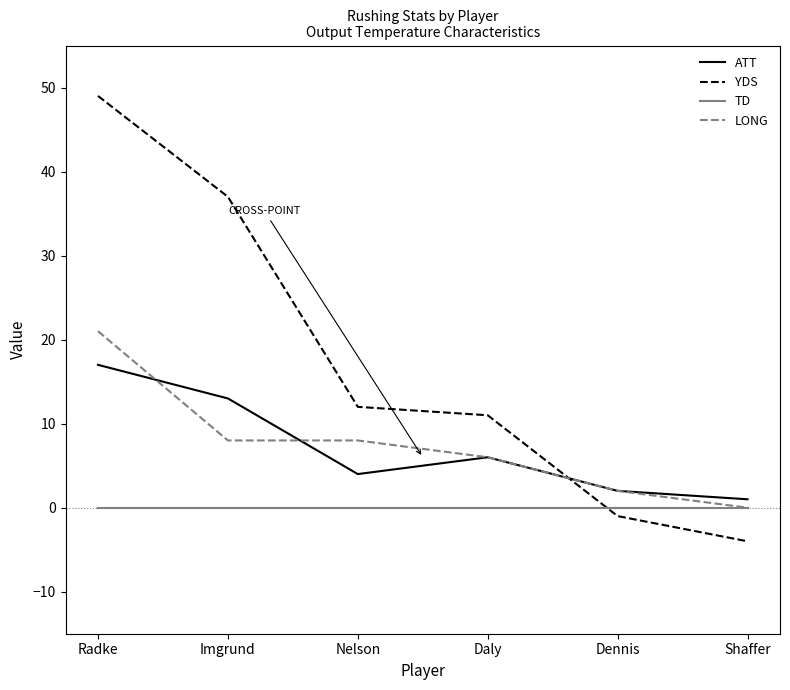

Rank the series by their maximum value, from lowest to highest.

TD, ATT, LONG, YDS